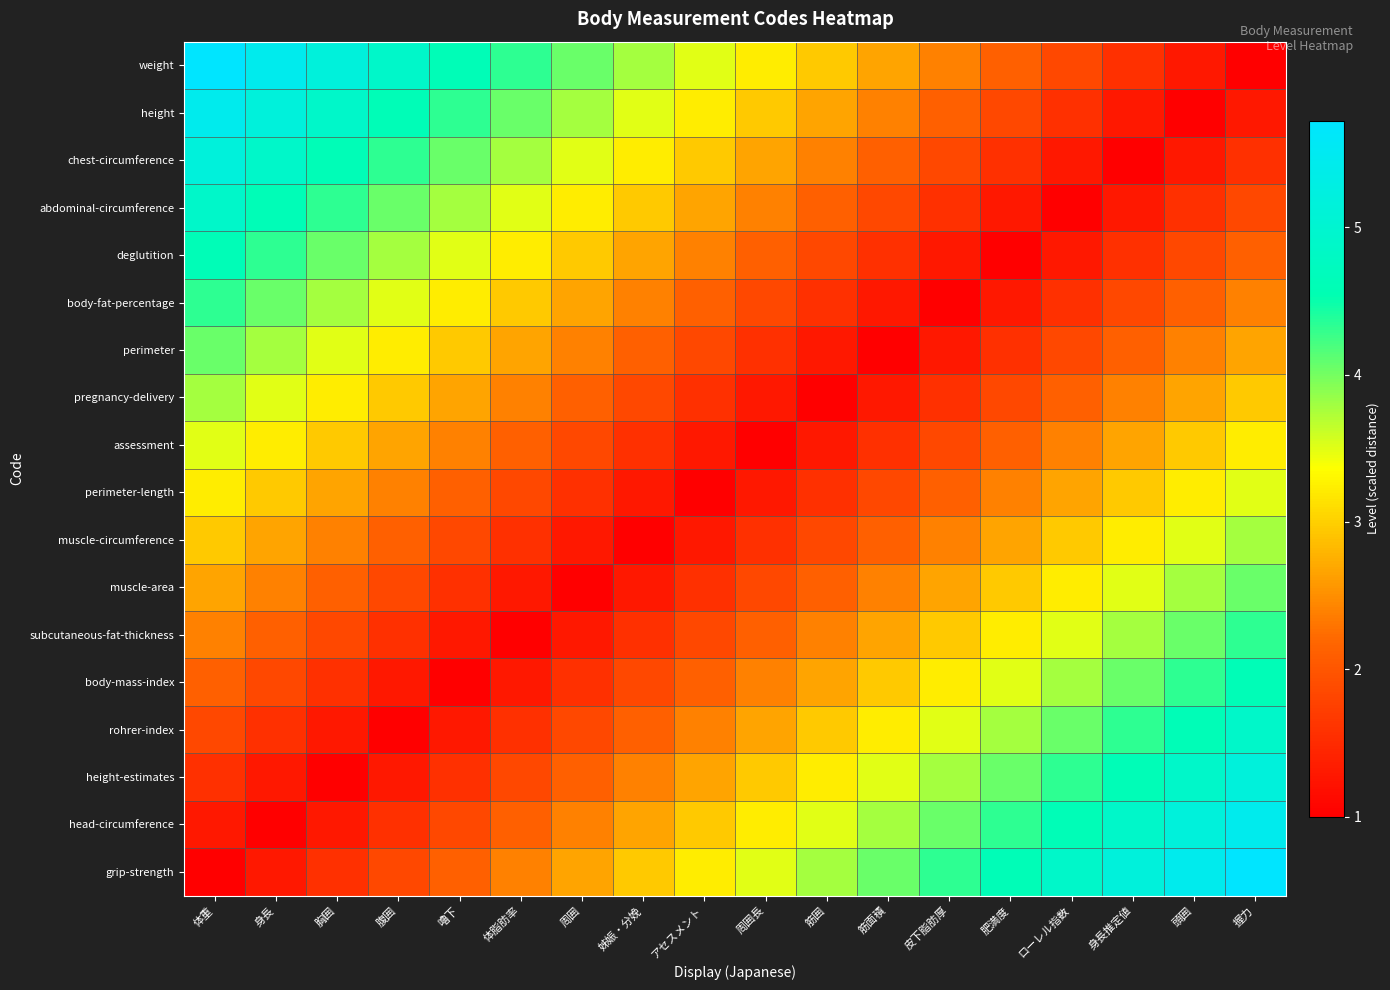

Reading left to right, list all the values displayed in this chart.

weight: 体重=5.7	身長=5.4	胸囲=5.2	腹囲=4.9	嚕下=4.6	体脂肪率=4.3	周囲=4.1	姊娠・分娩=3.8	アセスメント=3.5	周囲長=3.2	筋囲=2.9	筋面積=2.7	皮下脂肪厚=2.4	肥満度=2.1	ローレル指数=1.8	身長推定値=1.6	頭囲=1.3	握力=1.0
height: 体重=5.4	身長=5.2	胸囲=4.9	腹囲=4.6	嚕下=4.3	体脂肪率=4.1	周囲=3.8	姊娠・分娩=3.5	アセスメント=3.2	周囲長=2.9	筋囲=2.7	筋面積=2.4	皮下脂肪厚=2.1	肥満度=1.8	ローレル指数=1.6	身長推定値=1.3	頭囲=1.0	握力=1.3
chest-circumference: 体重=5.2	身長=4.9	胸囲=4.6	腹囲=4.3	嚕下=4.1	体脂肪率=3.8	周囲=3.5	姊娠・分娩=3.2	アセスメント=2.9	周囲長=2.7	筋囲=2.4	筋面積=2.1	皮下脂肪厚=1.8	肥満度=1.6	ローレル指数=1.3	身長推定値=1.0	頭囲=1.3	握力=1.6
abdominal-circumference: 体重=4.9	身長=4.6	胸囲=4.3	腹囲=4.1	嚕下=3.8	体脂肪率=3.5	周囲=3.2	姊娠・分娩=2.9	アセスメント=2.7	周囲長=2.4	筋囲=2.1	筋面積=1.8	皮下脂肪厚=1.6	肥満度=1.3	ローレル指数=1.0	身長推定値=1.3	頭囲=1.6	握力=1.8
deglutition: 体重=4.6	身長=4.3	胸囲=4.1	腹囲=3.8	嚕下=3.5	体脂肪率=3.2	周囲=2.9	姊娠・分娩=2.7	アセスメント=2.4	周囲長=2.1	筋囲=1.8	筋面積=1.6	皮下脂肪厚=1.3	肥満度=1.0	ローレル指数=1.3	身長推定値=1.6	頭囲=1.8	握力=2.1
body-fat-percentage: 体重=4.3	身長=4.1	胸囲=3.8	腹囲=3.5	嚕下=3.2	体脂肪率=2.9	周囲=2.7	姊娠・分娩=2.4	アセスメント=2.1	周囲長=1.8	筋囲=1.6	筋面積=1.3	皮下脂肪厚=1.0	肥満度=1.3	ローレル指数=1.6	身長推定値=1.8	頭囲=2.1	握力=2.4
perimeter: 体重=4.1	身長=3.8	胸囲=3.5	腹囲=3.2	嚕下=2.9	体脂肪率=2.7	周囲=2.4	姊娠・分娩=2.1	アセスメント=1.8	周囲長=1.6	筋囲=1.3	筋面積=1.0	皮下脂肪厚=1.3	肥満度=1.6	ローレル指数=1.8	身長推定値=2.1	頭囲=2.4	握力=2.7
pregnancy-delivery: 体重=3.8	身長=3.5	胸囲=3.2	腹囲=2.9	嚕下=2.7	体脂肪率=2.4	周囲=2.1	姊娠・分娩=1.8	アセスメント=1.6	周囲長=1.3	筋囲=1.0	筋面積=1.3	皮下脂肪厚=1.6	肥満度=1.8	ローレル指数=2.1	身長推定値=2.4	頭囲=2.7	握力=2.9
assessment: 体重=3.5	身長=3.2	胸囲=2.9	腹囲=2.7	嚕下=2.4	体脂肪率=2.1	周囲=1.8	姊娠・分娩=1.6	アセスメント=1.3	周囲長=1.0	筋囲=1.3	筋面積=1.6	皮下脂肪厚=1.8	肥満度=2.1	ローレル指数=2.4	身長推定値=2.7	頭囲=2.9	握力=3.2
perimeter-length: 体重=3.2	身長=2.9	胸囲=2.7	腹囲=2.4	嚕下=2.1	体脂肪率=1.8	周囲=1.6	姊娠・分娩=1.3	アセスメント=1.0	周囲長=1.3	筋囲=1.6	筋面積=1.8	皮下脂肪厚=2.1	肥満度=2.4	ローレル指数=2.7	身長推定値=2.9	頭囲=3.2	握力=3.5
muscle-circumference: 体重=2.9	身長=2.7	胸囲=2.4	腹囲=2.1	嚕下=1.8	体脂肪率=1.6	周囲=1.3	姊娠・分娩=1.0	アセスメント=1.3	周囲長=1.6	筋囲=1.8	筋面積=2.1	皮下脂肪厚=2.4	肥満度=2.7	ローレル指数=2.9	身長推定値=3.2	頭囲=3.5	握力=3.8
muscle-area: 体重=2.7	身長=2.4	胸囲=2.1	腹囲=1.8	嚕下=1.6	体脂肪率=1.3	周囲=1.0	姊娠・分娩=1.3	アセスメント=1.6	周囲長=1.8	筋囲=2.1	筋面積=2.4	皮下脂肪厚=2.7	肥満度=2.9	ローレル指数=3.2	身長推定値=3.5	頭囲=3.8	握力=4.1
subcutaneous-fat-thickness: 体重=2.4	身長=2.1	胸囲=1.8	腹囲=1.6	嚕下=1.3	体脂肪率=1.0	周囲=1.3	姊娠・分娩=1.6	アセスメント=1.8	周囲長=2.1	筋囲=2.4	筋面積=2.7	皮下脂肪厚=2.9	肥満度=3.2	ローレル指数=3.5	身長推定値=3.8	頭囲=4.1	握力=4.3
body-mass-index: 体重=2.1	身長=1.8	胸囲=1.6	腹囲=1.3	嚕下=1.0	体脂肪率=1.3	周囲=1.6	姊娠・分娩=1.8	アセスメント=2.1	周囲長=2.4	筋囲=2.7	筋面積=2.9	皮下脂肪厚=3.2	肥満度=3.5	ローレル指数=3.8	身長推定値=4.1	頭囲=4.3	握力=4.6
rohrer-index: 体重=1.8	身長=1.6	胸囲=1.3	腹囲=1.0	嚕下=1.3	体脂肪率=1.6	周囲=1.8	姊娠・分娩=2.1	アセスメント=2.4	周囲長=2.7	筋囲=2.9	筋面積=3.2	皮下脂肪厚=3.5	肥満度=3.8	ローレル指数=4.1	身長推定値=4.3	頭囲=4.6	握力=4.9
height-estimates: 体重=1.6	身長=1.3	胸囲=1.0	腹囲=1.3	嚕下=1.6	体脂肪率=1.8	周囲=2.1	姊娠・分娩=2.4	アセスメント=2.7	周囲長=2.9	筋囲=3.2	筋面積=3.5	皮下脂肪厚=3.8	肥満度=4.1	ローレル指数=4.3	身長推定値=4.6	頭囲=4.9	握力=5.2
head-circumference: 体重=1.3	身長=1.0	胸囲=1.3	腹囲=1.6	嚕下=1.8	体脂肪率=2.1	周囲=2.4	姊娠・分娩=2.7	アセスメント=2.9	周囲長=3.2	筋囲=3.5	筋面積=3.8	皮下脂肪厚=4.1	肥満度=4.3	ローレル指数=4.6	身長推定値=4.9	頭囲=5.2	握力=5.4
grip-strength: 体重=1.0	身長=1.3	胸囲=1.6	腹囲=1.8	嚕下=2.1	体脂肪率=2.4	周囲=2.7	姊娠・分娩=2.9	アセスメント=3.2	周囲長=3.5	筋囲=3.8	筋面積=4.1	皮下脂肪厚=4.3	肥満度=4.6	ローレル指数=4.9	身長推定値=5.2	頭囲=5.4	握力=5.7